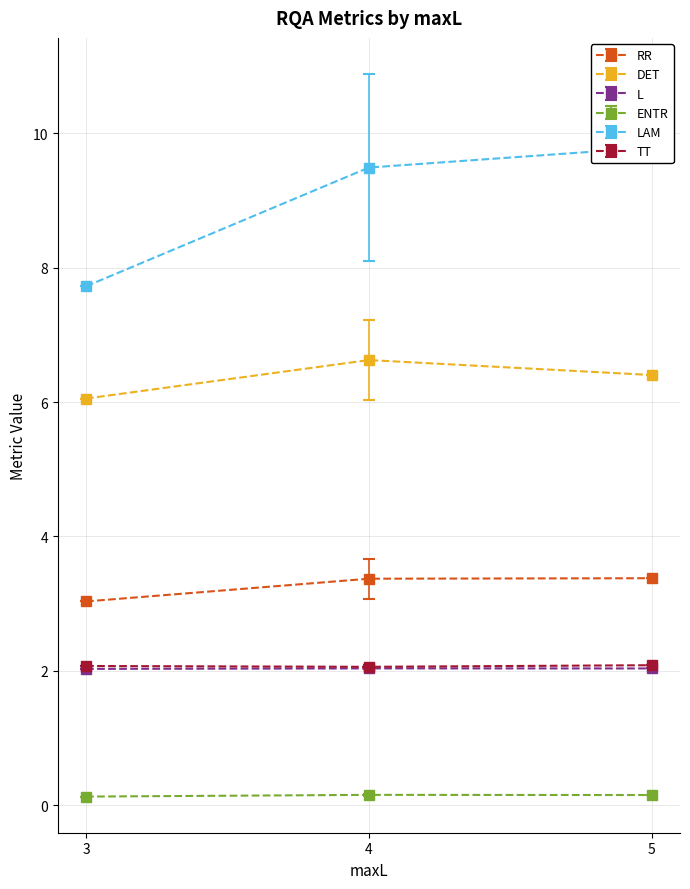

What is the average value of the TT series?

2.1